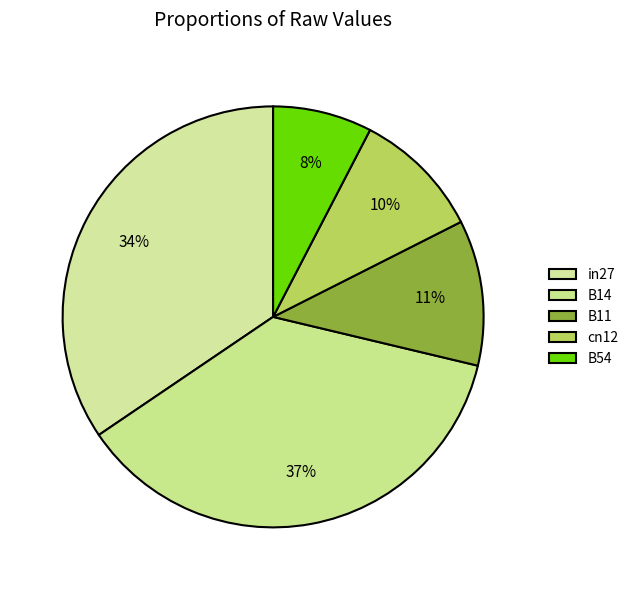

How many slices are in this pie chart?

5